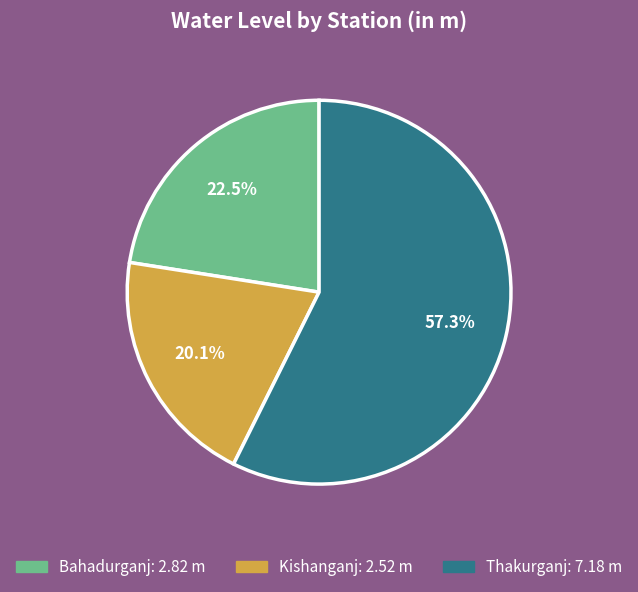

True or false: Thakurganj accounts for 57% of the total.

True